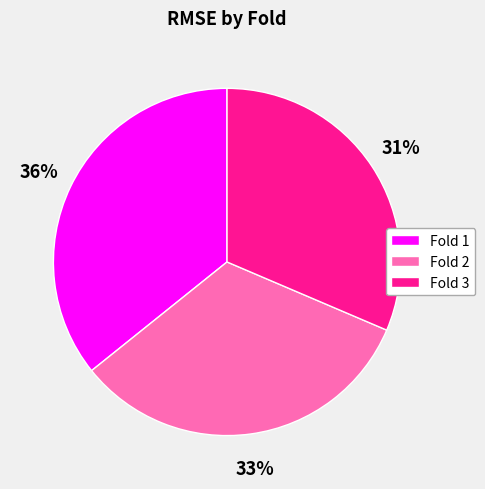

Rank the categories by value from highest to lowest.

Fold 1, Fold 2, Fold 3